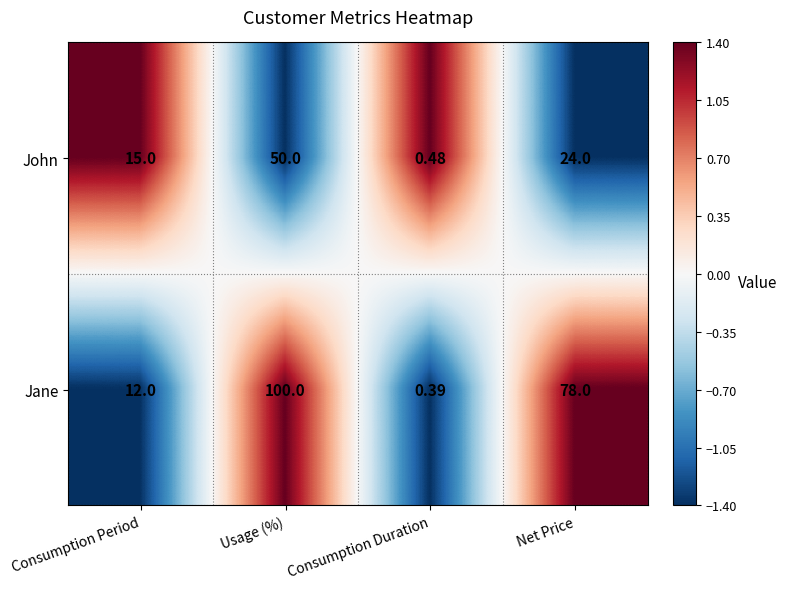

At which label does John reach its minimum?

Consumption Duration